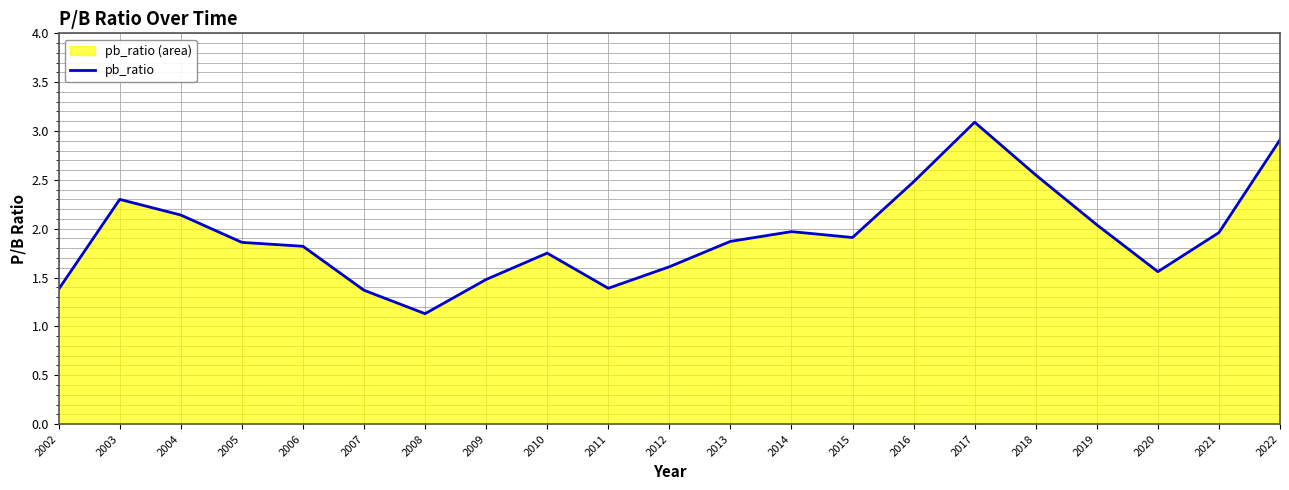

Between 2021 and 2012, which is larger?

2021